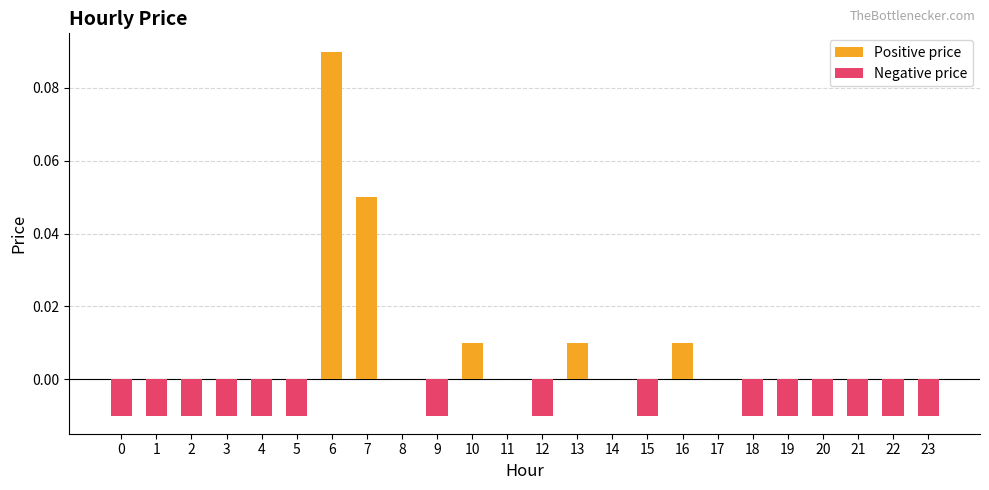

Where does the data first go above 0?

6